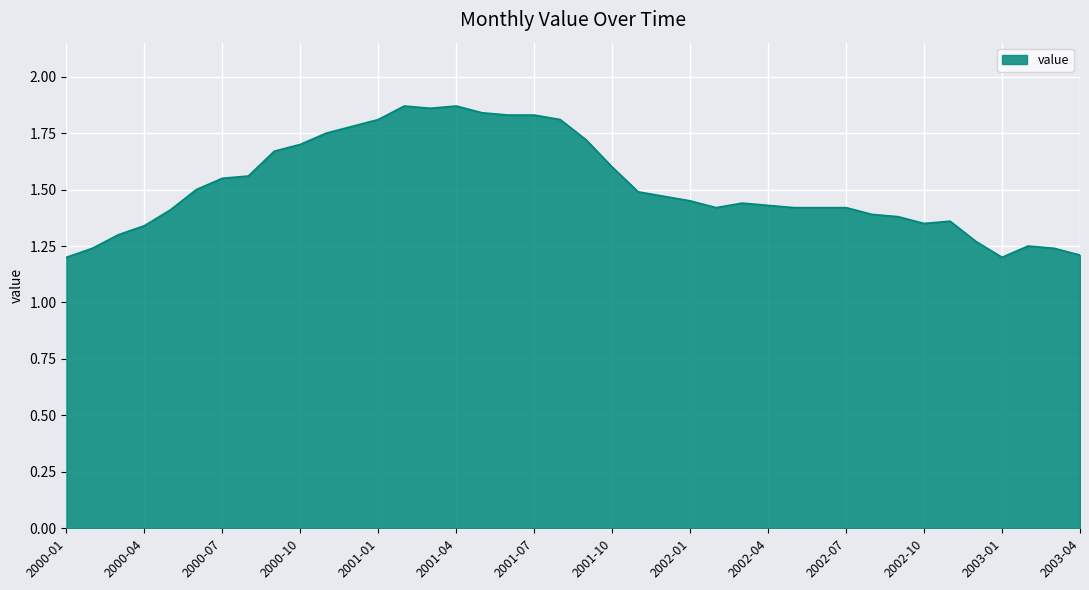

What is the difference between the maximum and minimum values?

0.7